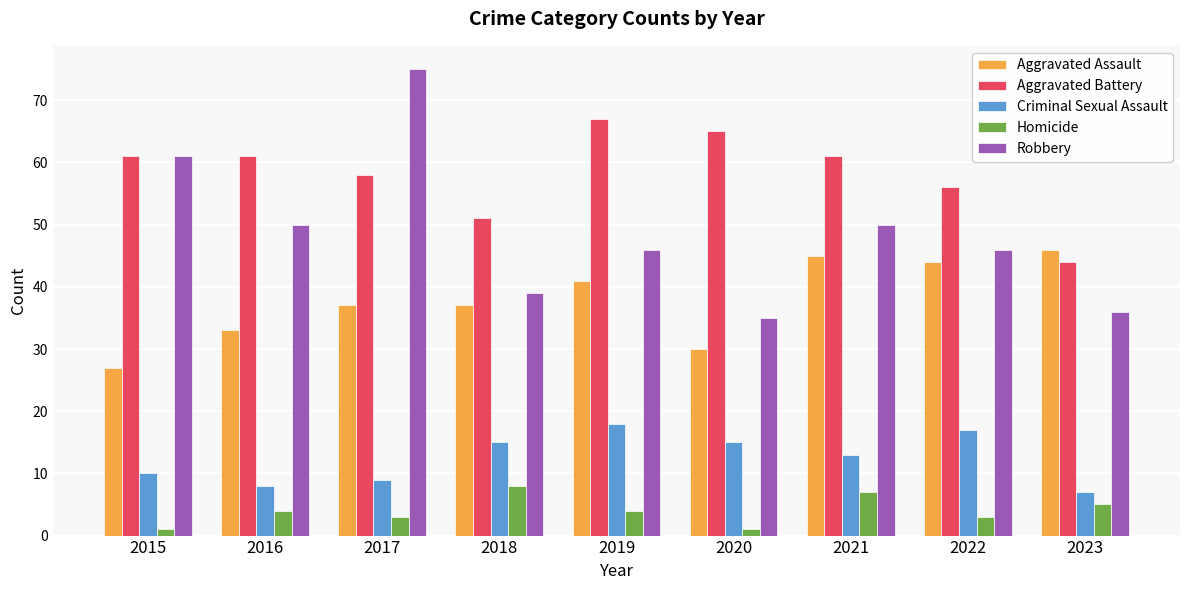

Are the bars grouped side by side (vs. stacked)?

Yes